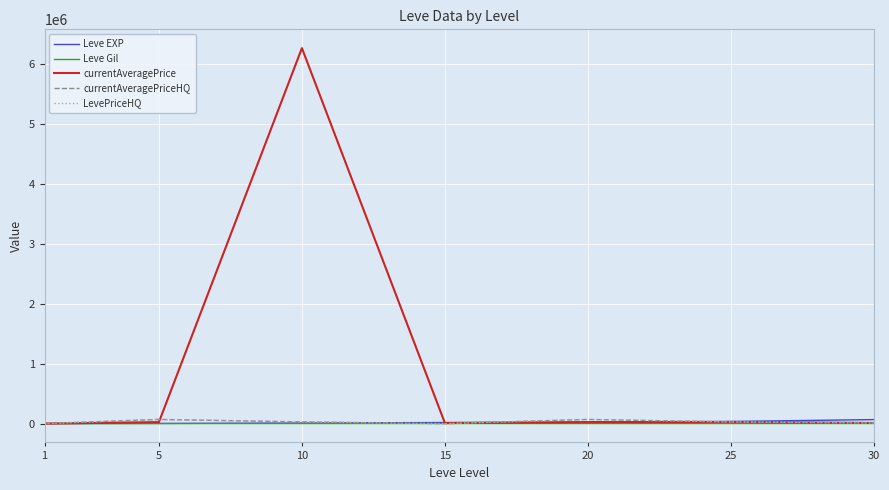

True or false: LevePriceHQ has more than 0 points higher than both neighbors.

True